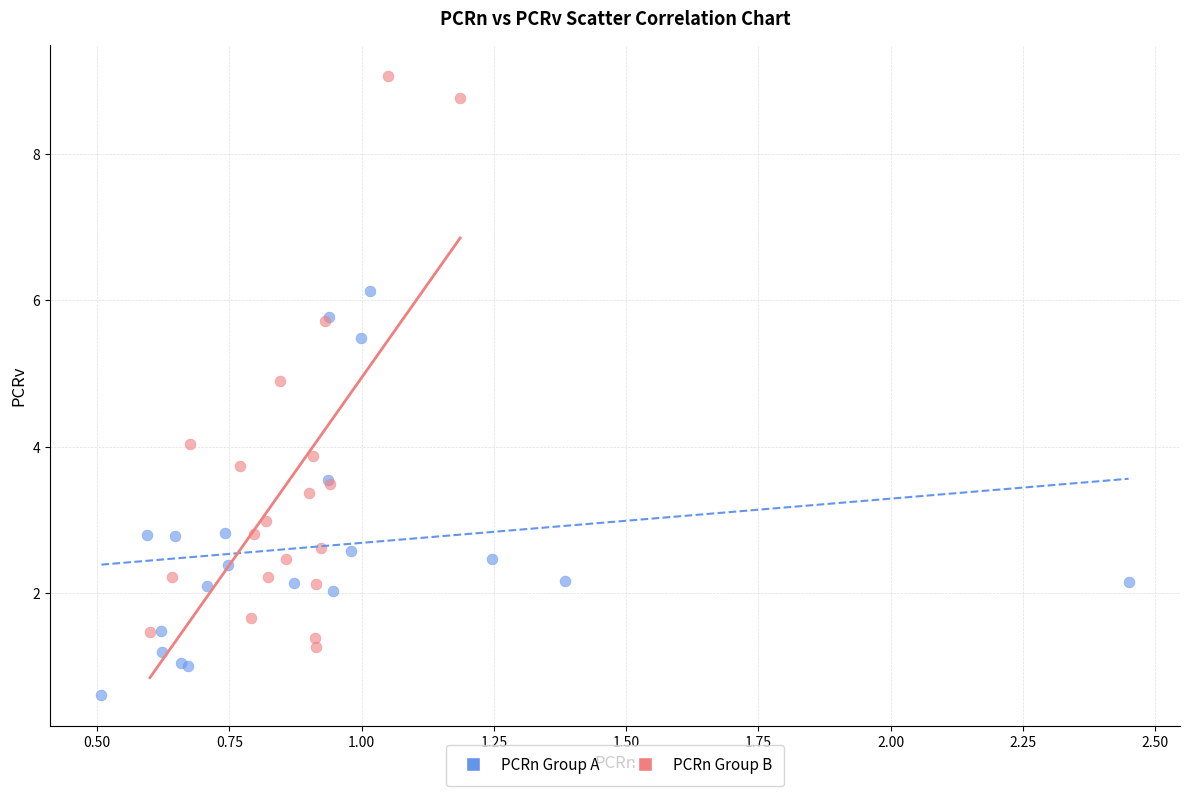

Which series reaches the minimum Y coordinate?

PCRn Group A